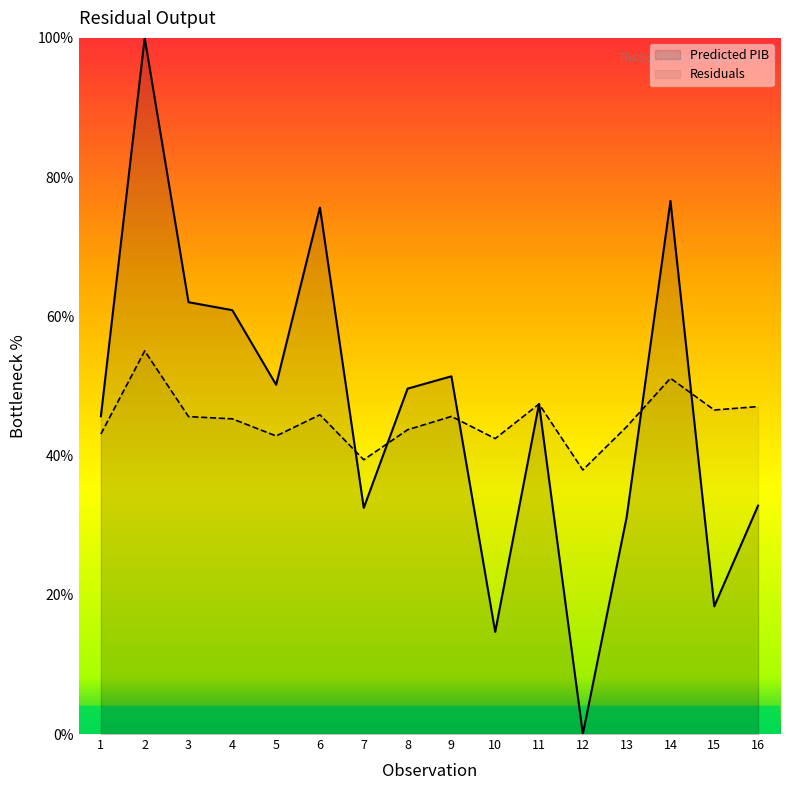

How many distinct data groups are displayed?

2